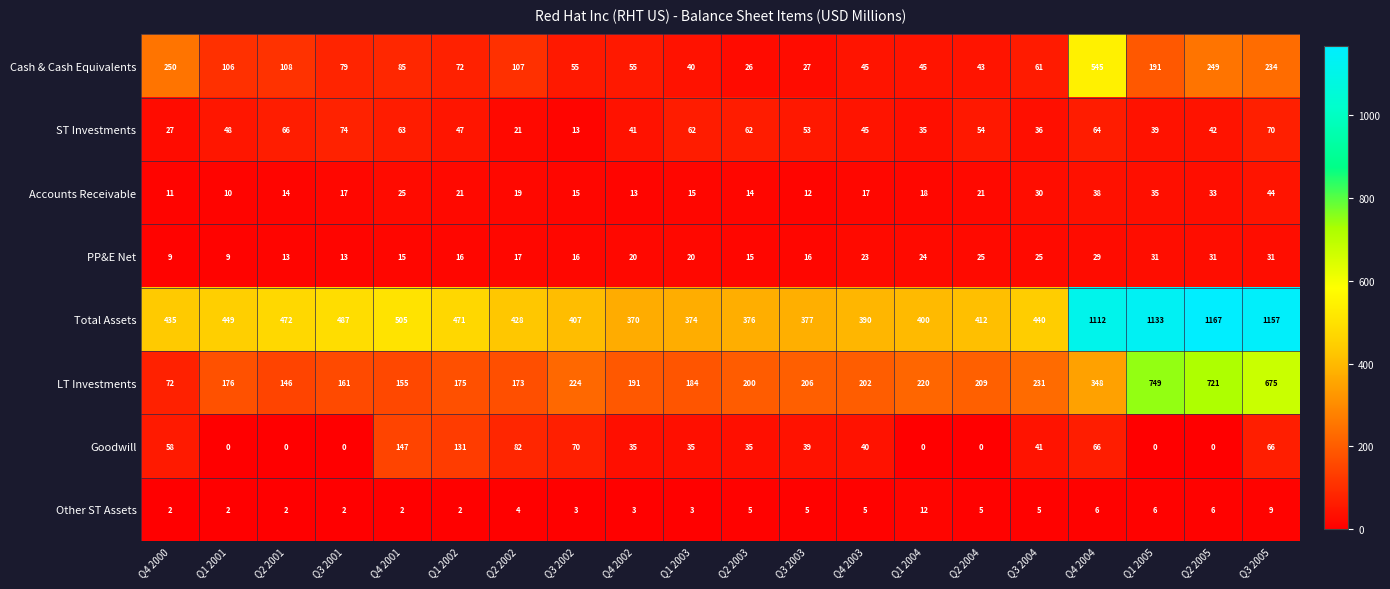

At how many categories does at least one series exceed 404?

14